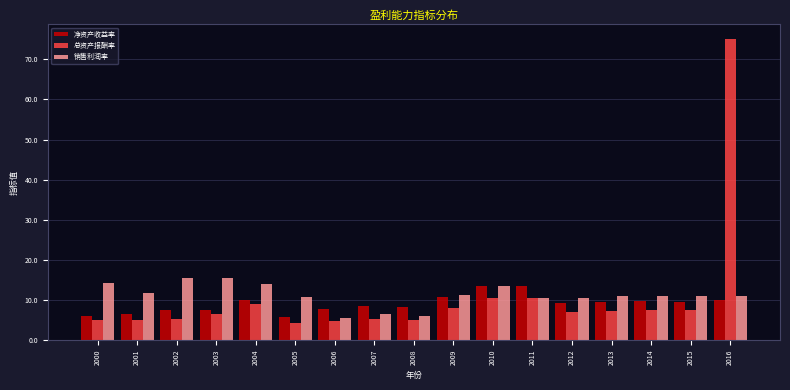

What is the difference between the second highest and second lowest values in the 销售利润率 series?

9.4